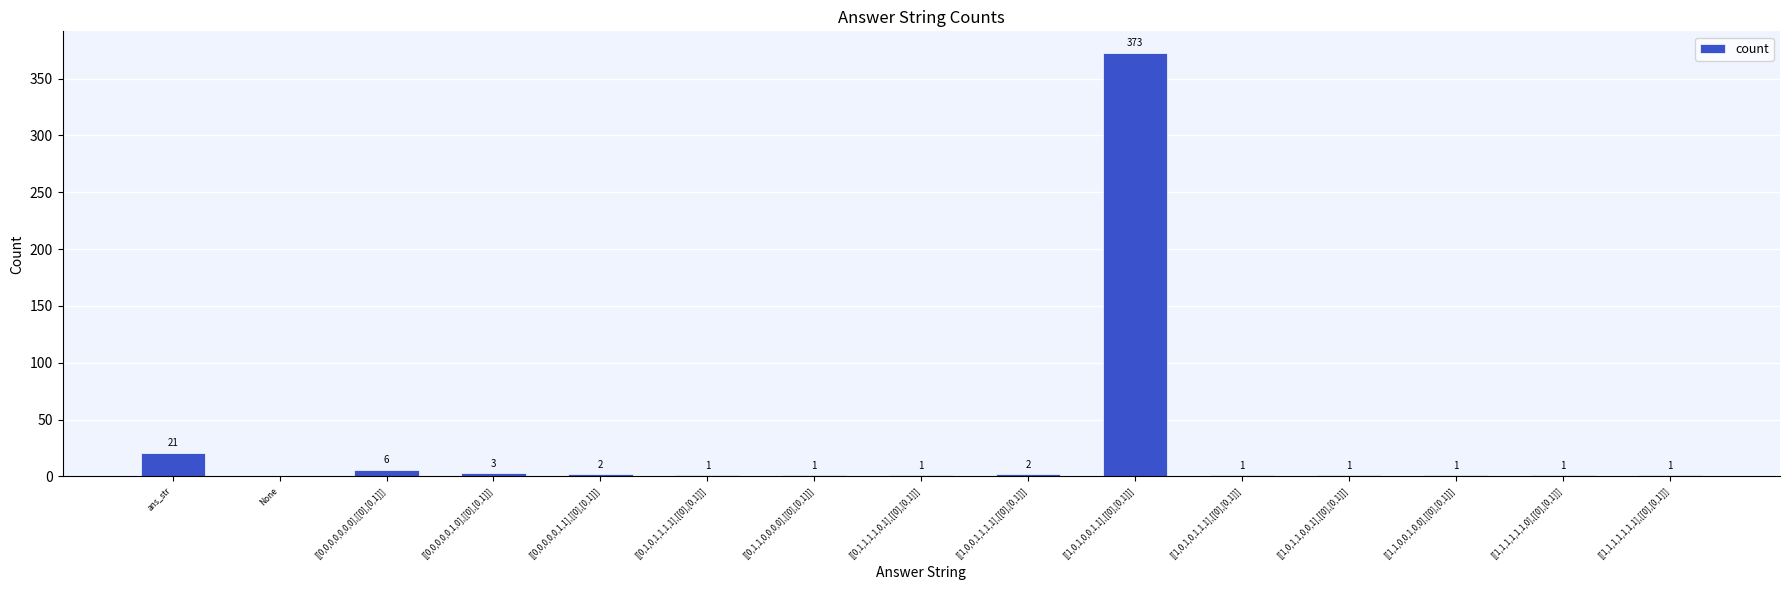

Does the chart contain stacked bars?

No